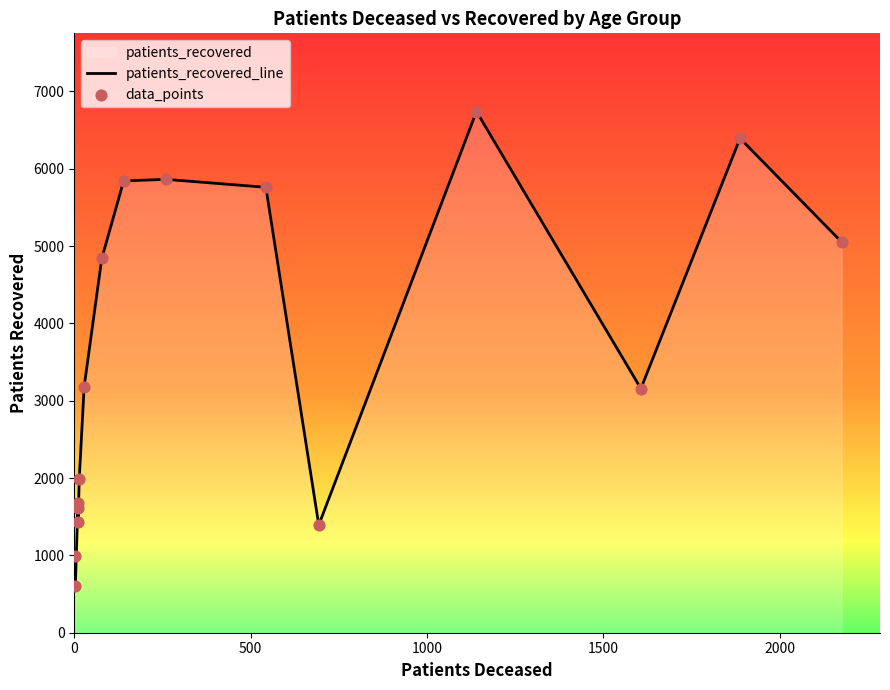

Which series reaches the minimum Y coordinate?

patients_recovered_line